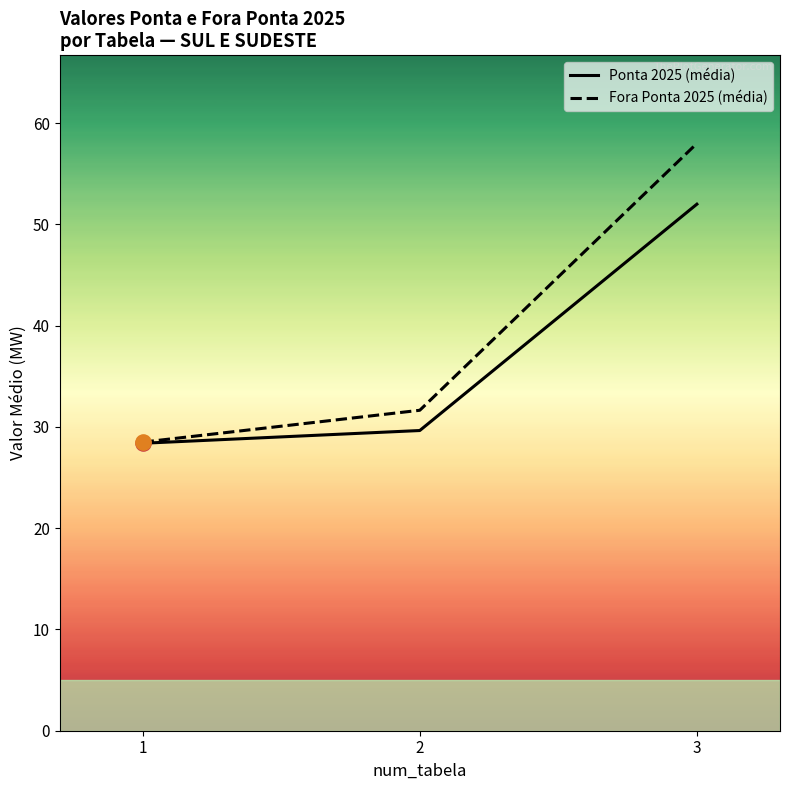

Which series contains the lowest Y value?

Ponta 2025 (média)